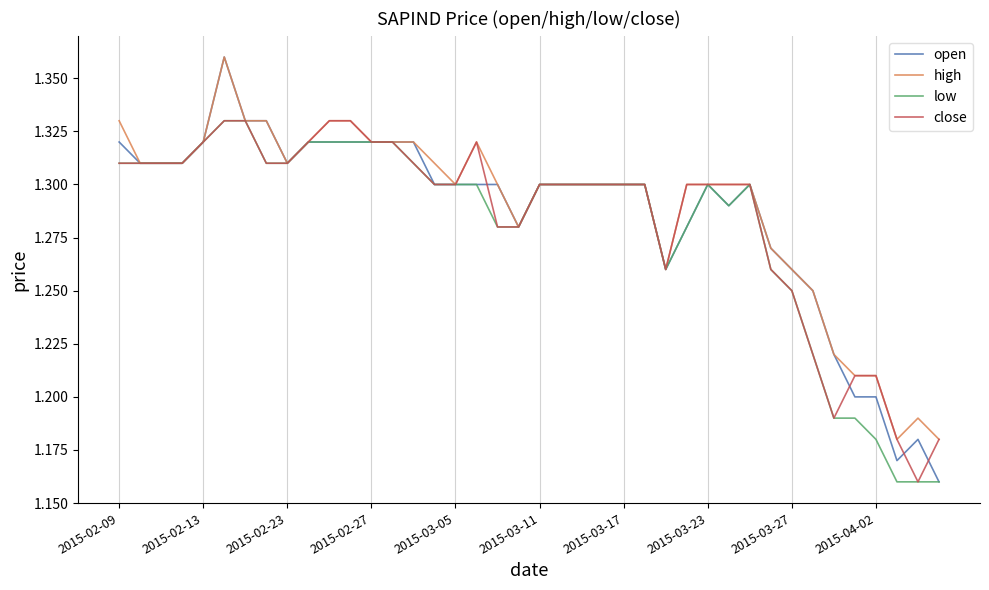

Which series has the largest range (max minus min)?

open